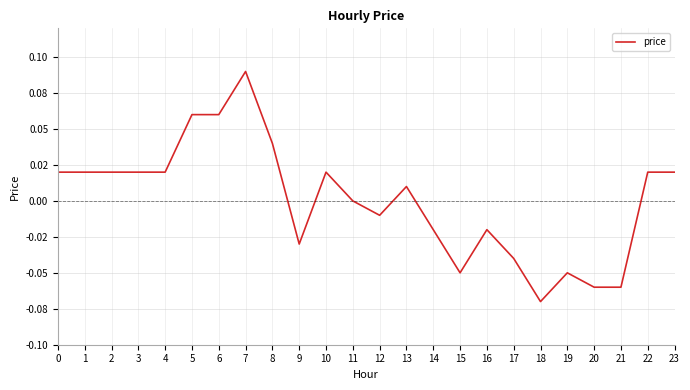

Rank the categories by value from lowest to highest.

18, 20, 21, 15, 19, 17, 9, 14, 16, 12, 11, 13, 0, 1, 2, 3, 4, 10, 22, 23, 8, 5, 6, 7